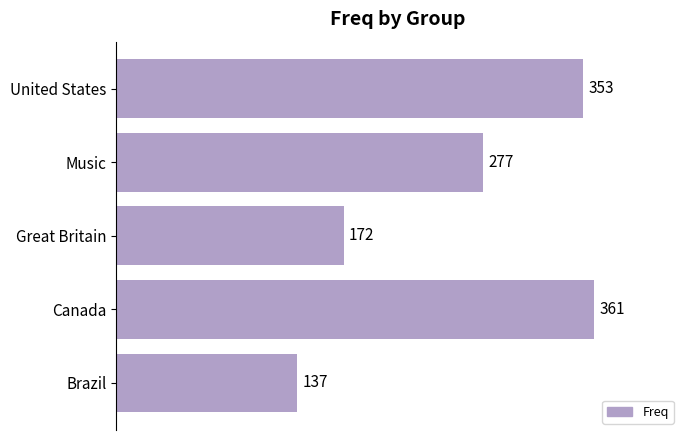

Reading bottom to top, list all the values displayed in this chart.

137	361	172	277	353